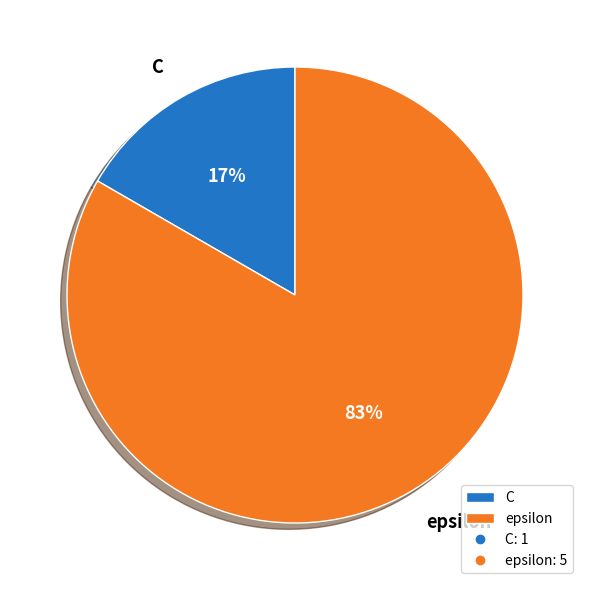

To the nearest percent, what is the average slice percentage?

50%